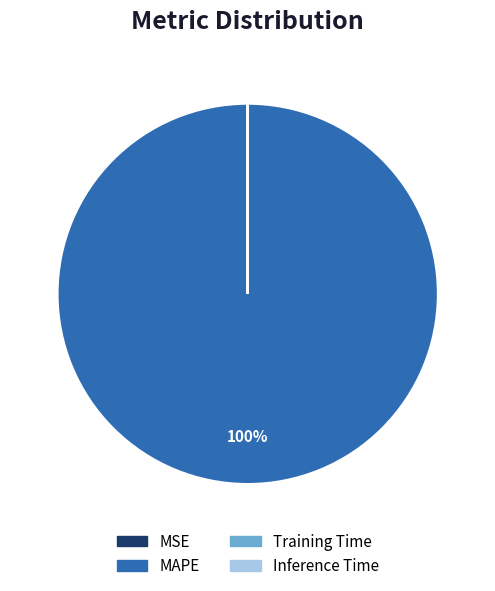

What is the largest slice in the pie chart?

MAPE